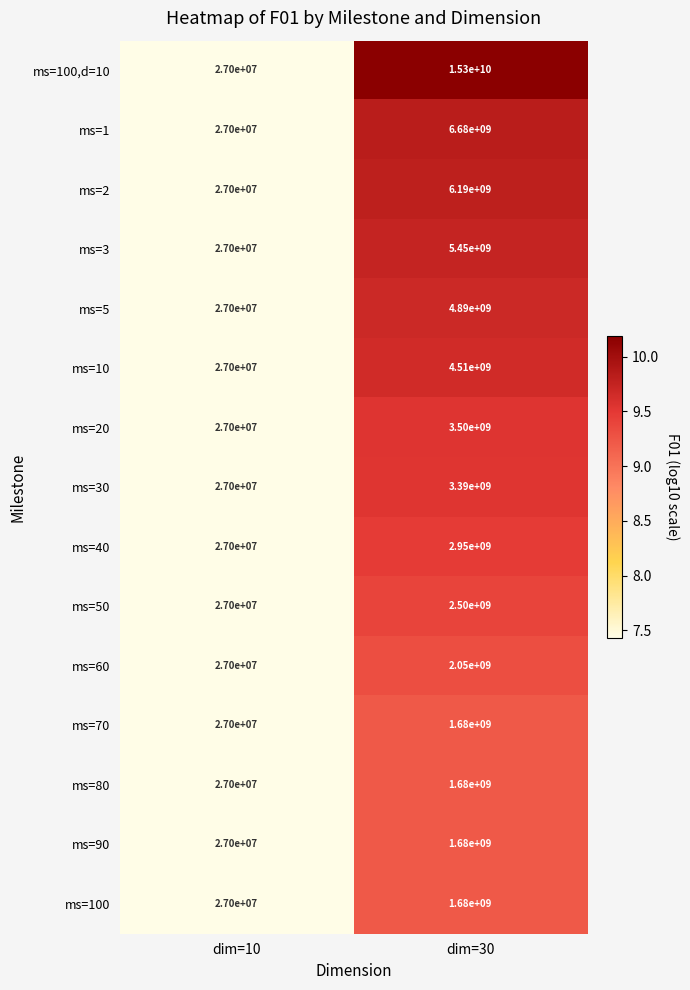

Count the number of categories in the chart.

2